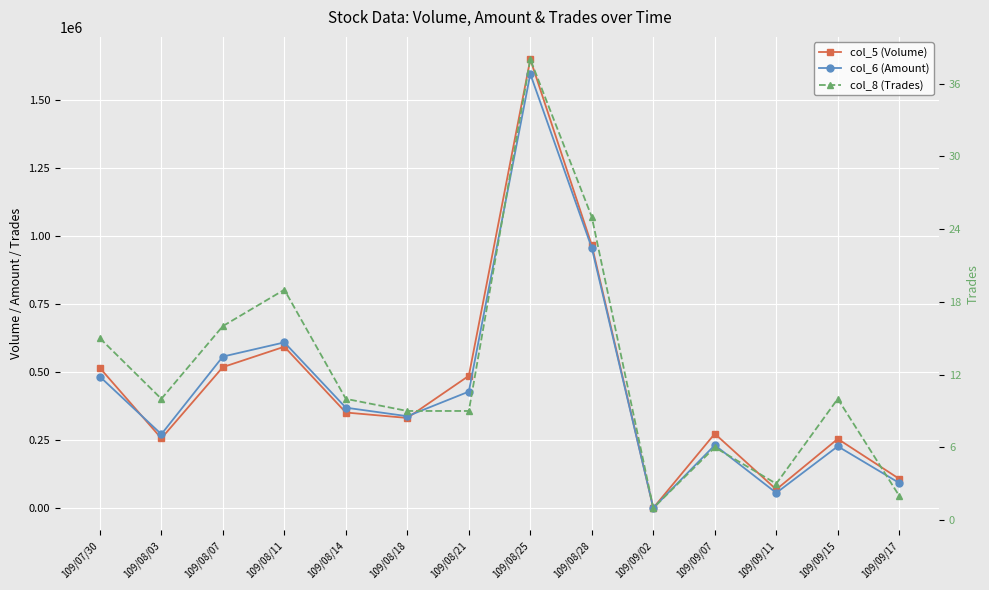

What is the difference between the col_8 (Trades) values at 109/08/25 and 109/08/11?

19